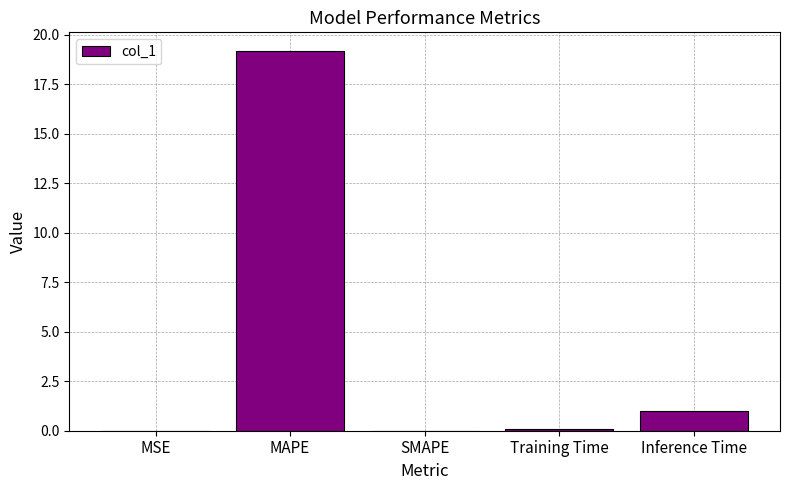

What is the greatest value displayed?

19.2